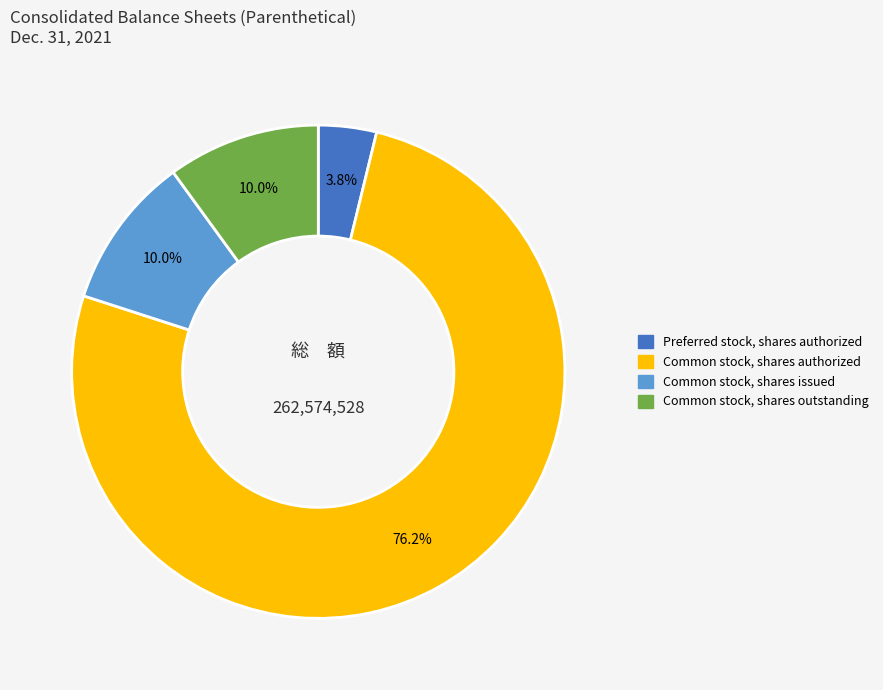

Count the number of slices in the pie.

4